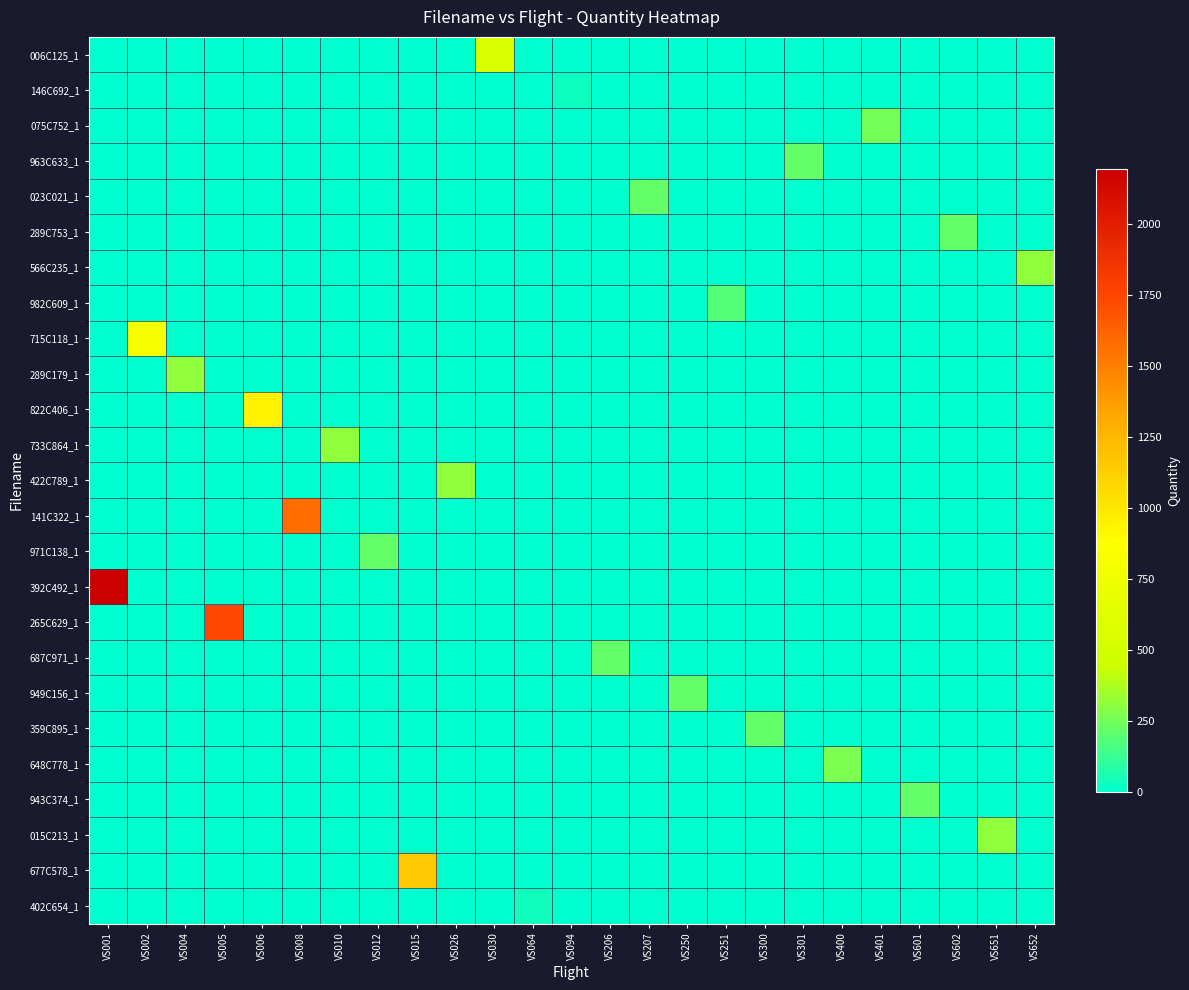

At which category is the sum across all series the highest?

VS001